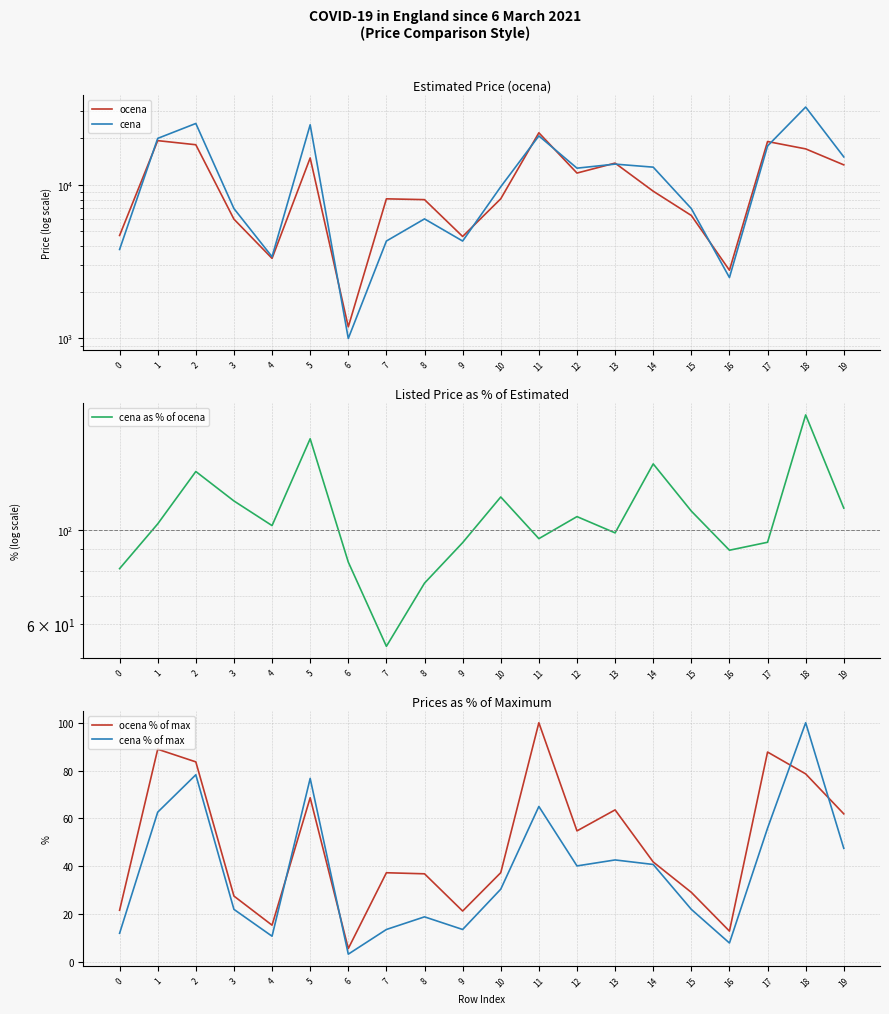

How many interior local valleys does the cena series have?

5